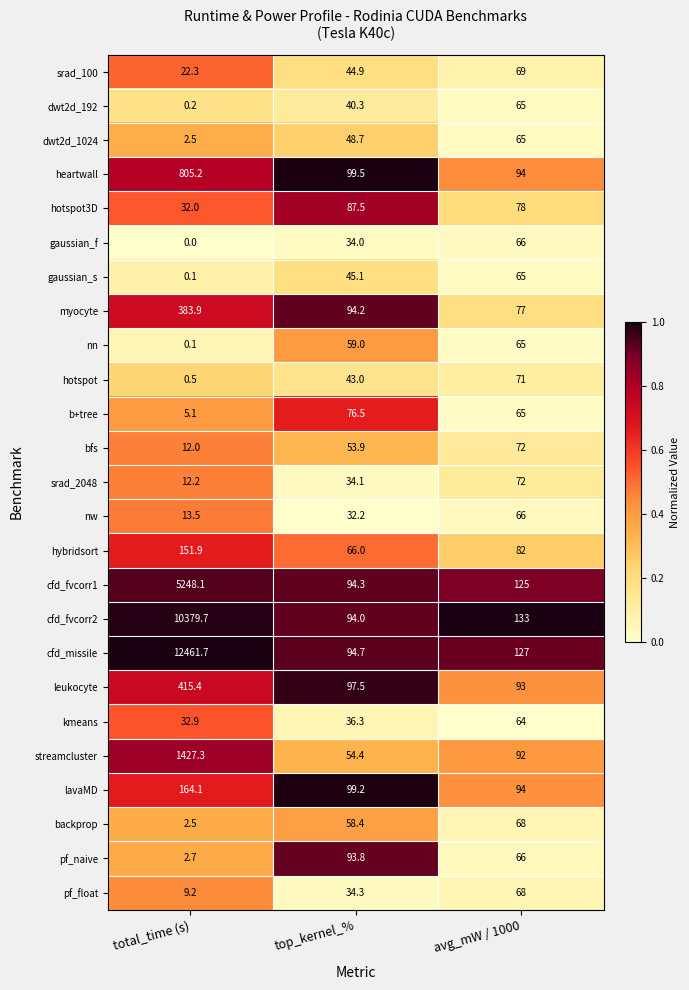

What is the approximate value of heartwall at total_time (s)?

805.2